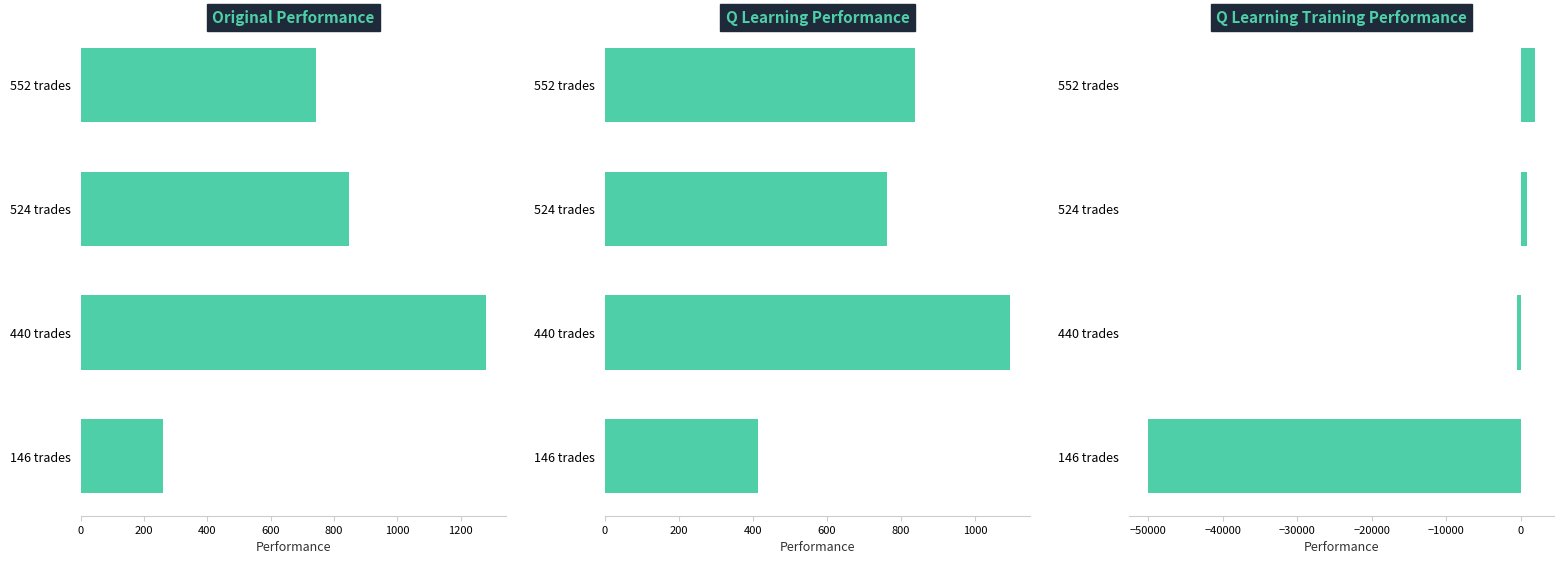

How many values in the q learning performance series are below 838?

2